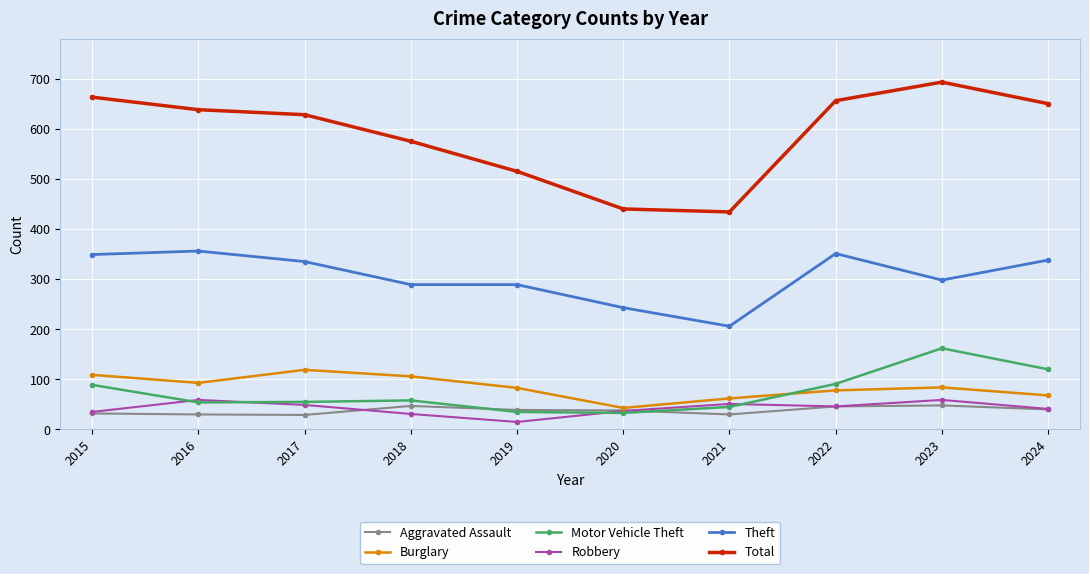

What is the value of the Total point at the 7th from the left?

434